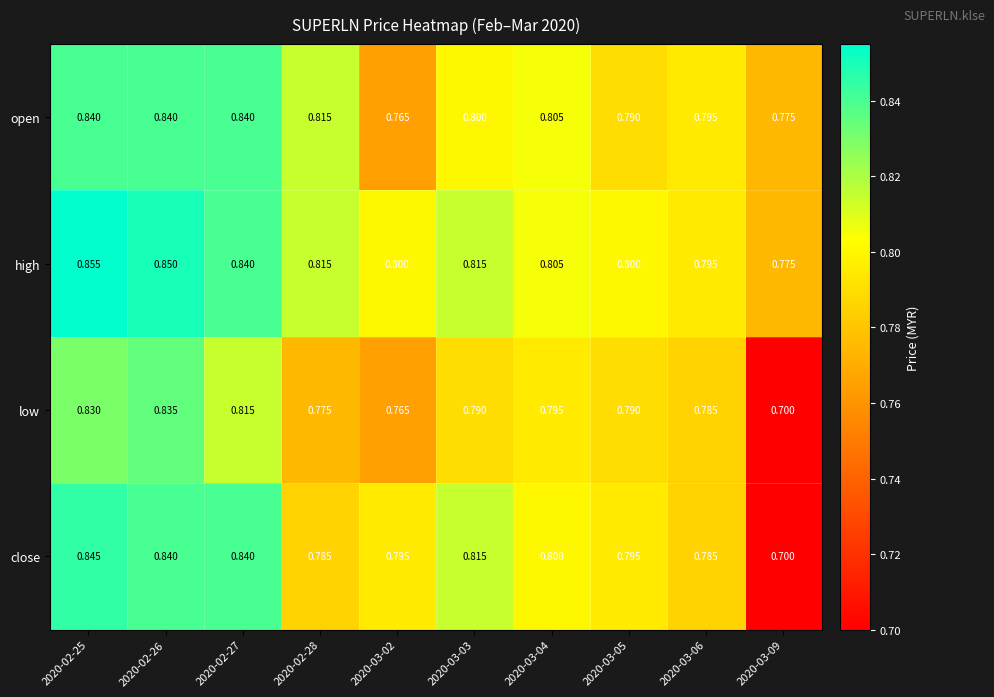

List the series in order of their overall mean, lowest first.

low, close, open, high